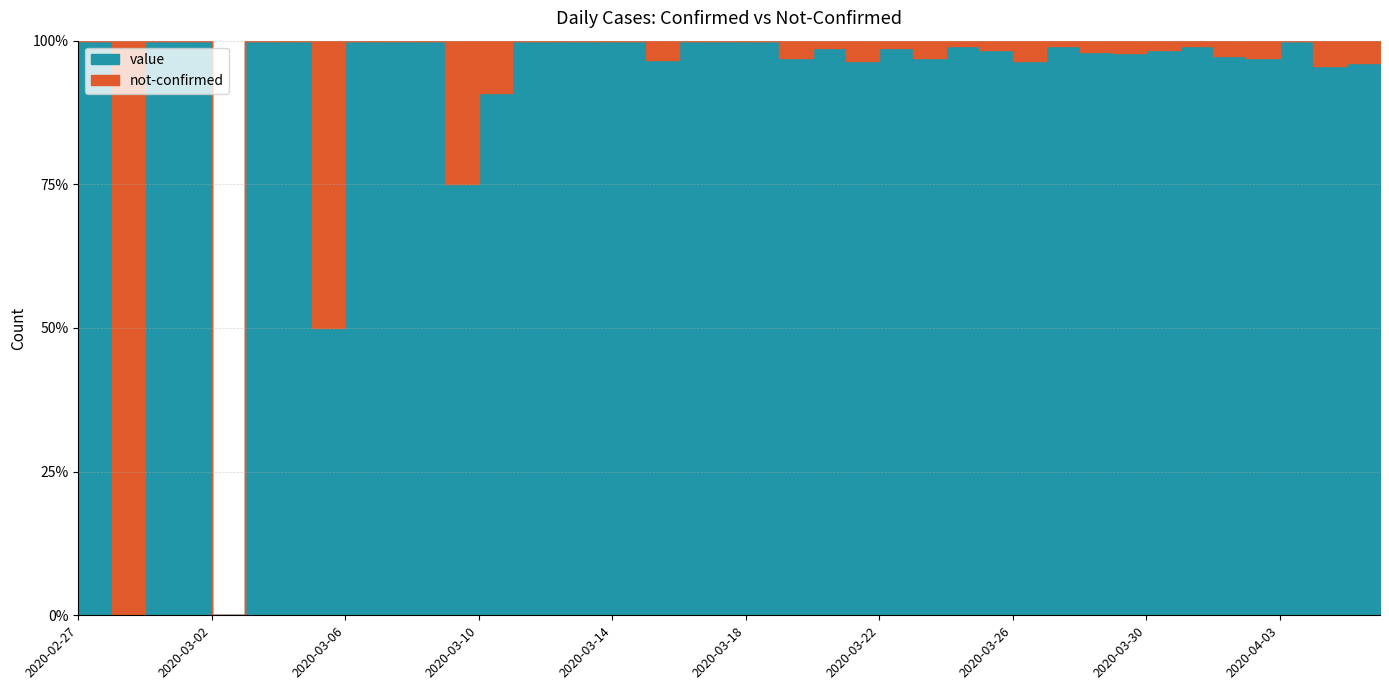

Reading right to left, list all the values displayed in this chart.

value: 2020-04-06=61	2020-04-05=75	2020-04-04=64	2020-04-03=77	2020-04-02=95	2020-04-01=75	2020-03-31=112	2020-03-30=127	2020-03-29=91	2020-03-28=102	2020-03-27=114	2020-03-26=111	2020-03-25=120	2020-03-24=112	2020-03-23=97	2020-03-22=74	2020-03-21=81	2020-03-20=82	2020-03-19=66	2020-03-18=56	2020-03-17=35	2020-03-16=33	2020-03-15=28	2020-03-14=21	2020-03-13=13	2020-03-12=23	2020-03-11=9	2020-03-10=10	2020-03-09=6	2020-03-08=5	2020-03-07=3	2020-03-06=4	2020-03-05=1	2020-03-04=3	2020-03-03=2	2020-03-02=0	2020-03-01=2	2020-02-29=1	2020-02-28=0	2020-02-27=1
not-confirmed: 2020-04-06=1	2020-04-05=3	2020-04-04=3	2020-04-03=0	2020-04-02=3	2020-04-01=2	2020-03-31=1	2020-03-30=2	2020-03-29=2	2020-03-28=2	2020-03-27=1	2020-03-26=4	2020-03-25=2	2020-03-24=1	2020-03-23=3	2020-03-22=1	2020-03-21=3	2020-03-20=1	2020-03-19=2	2020-03-18=0	2020-03-17=0	2020-03-16=0	2020-03-15=1	2020-03-14=0	2020-03-13=0	2020-03-12=0	2020-03-11=0	2020-03-10=1	2020-03-09=2	2020-03-08=0	2020-03-07=0	2020-03-06=0	2020-03-05=1	2020-03-04=0	2020-03-03=0	2020-03-02=0	2020-03-01=0	2020-02-29=0	2020-02-28=1	2020-02-27=0